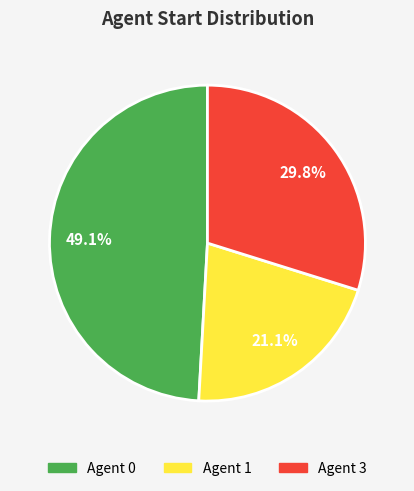

Is there a majority slice in this chart?

No